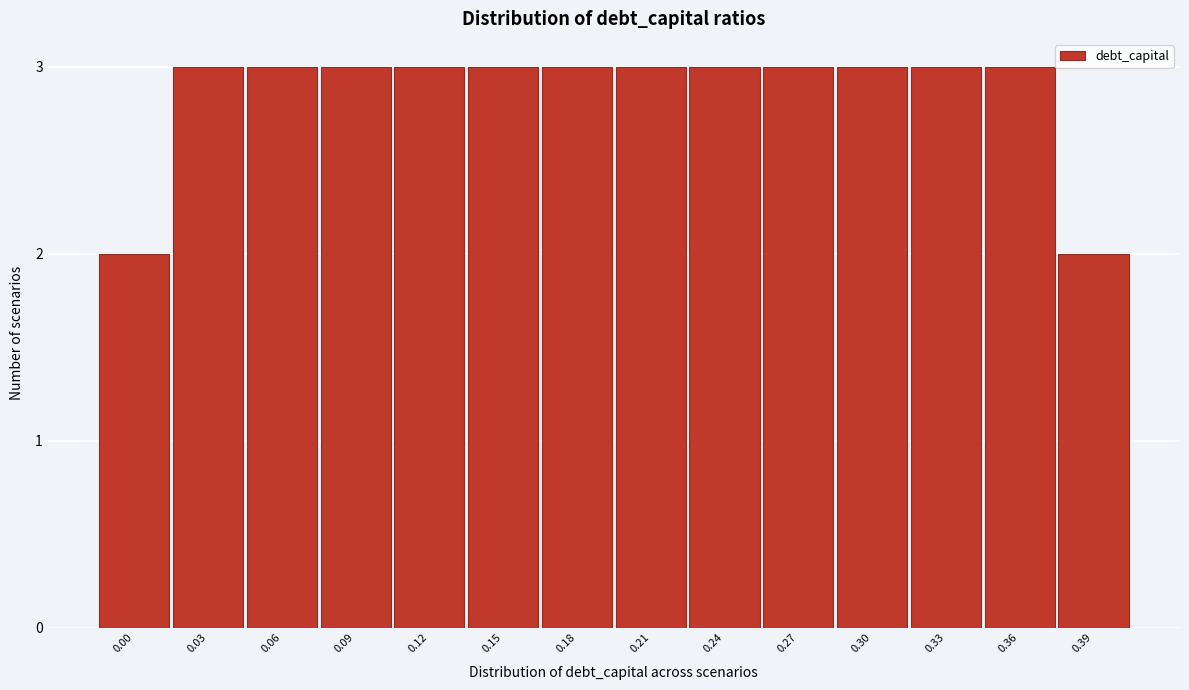

Reading left to right, transcribe all the data shown in this chart.

0.00=2	0.03=3	0.06=3	0.09=3	0.12=3	0.15=3	0.18=3	0.21=3	0.24=3	0.27=3	0.30=3	0.33=3	0.36=3	0.39=2